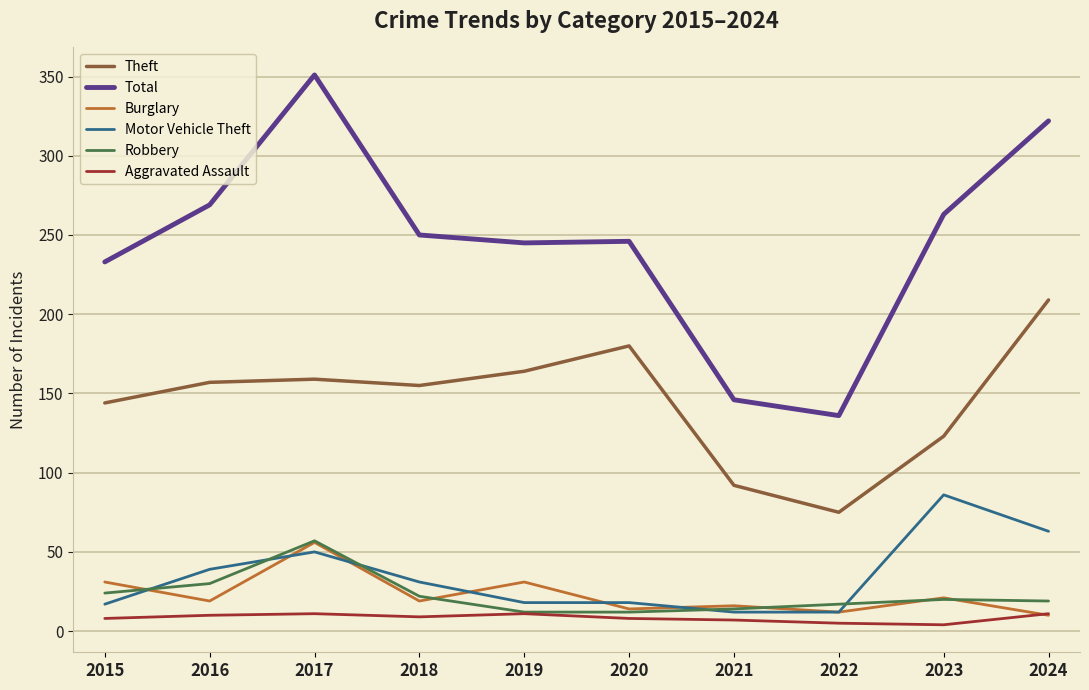

What is the minimum value for Motor Vehicle Theft?

12